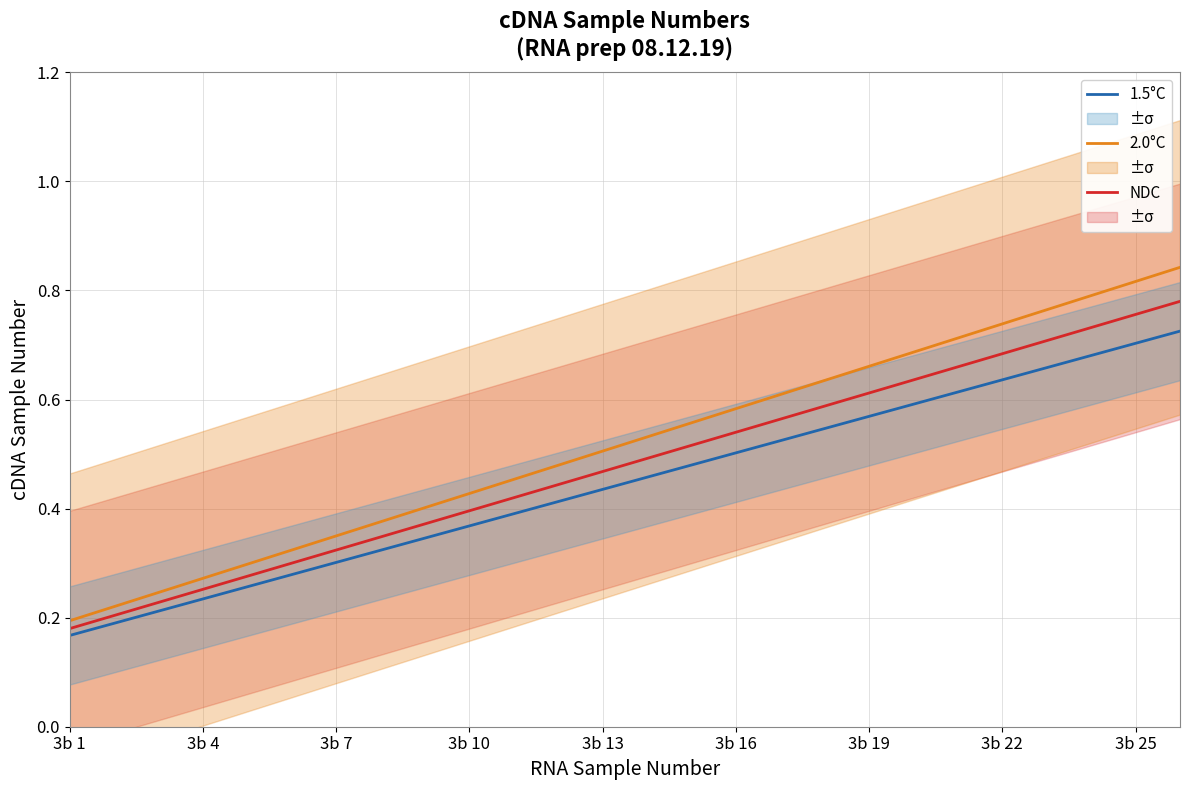

How many categories are shown in the chart?

26